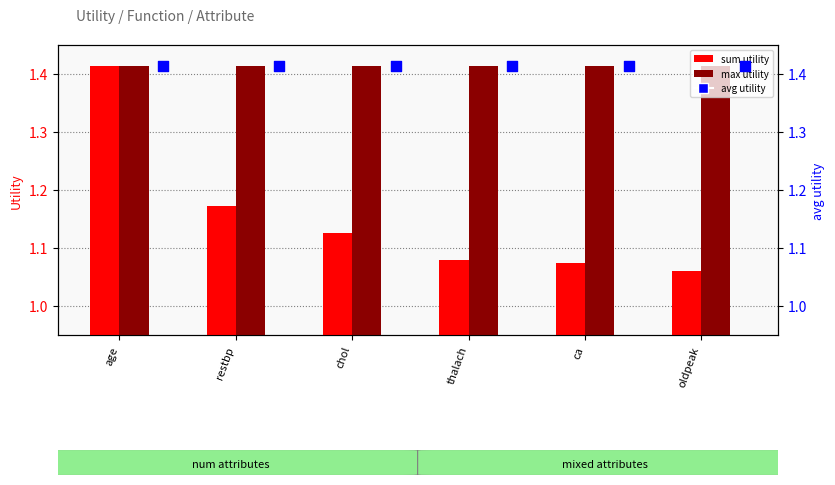

Which series contains the lowest Y value?

sum utility